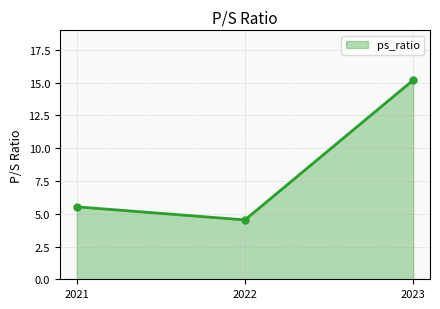

Reading right to left, extract all data points from this chart.

15.2	4.5	5.5